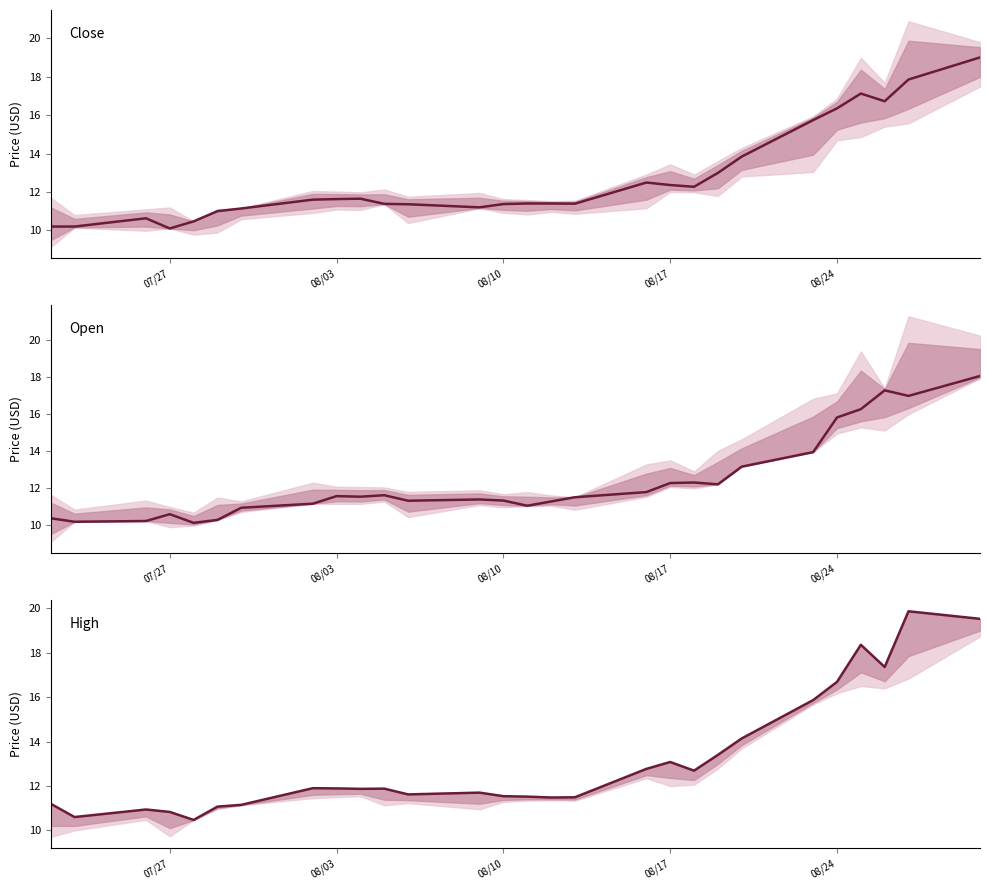

How many interior local peaks does the High Price series have?

7